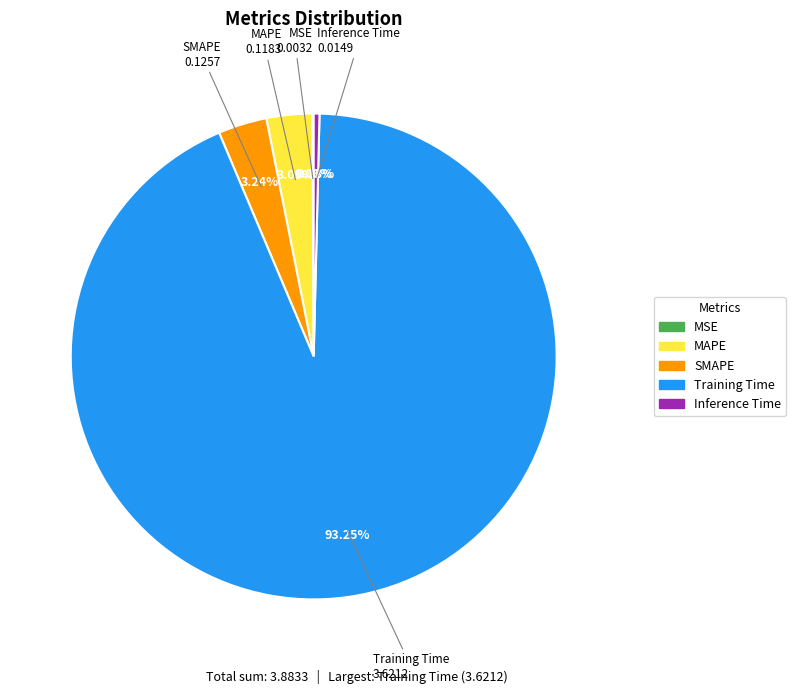

Between Inference Time and SMAPE, which is larger?

SMAPE